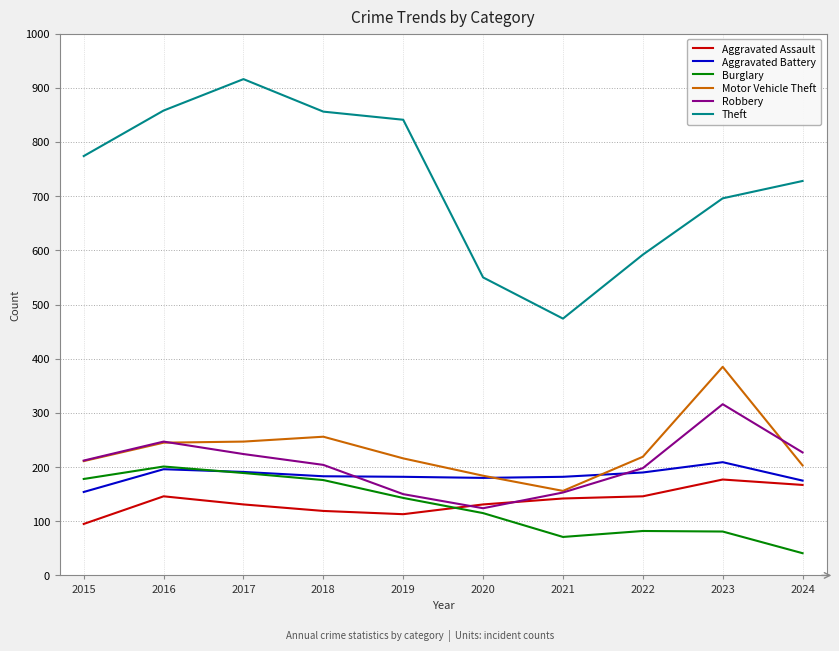

What is the total value across all series at 2019?

1645